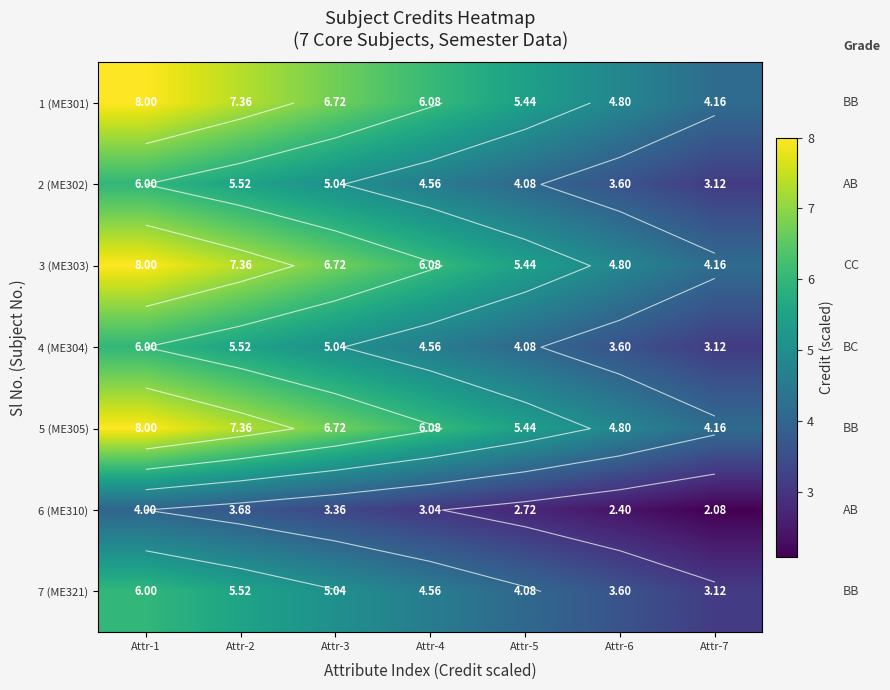

What value does the 2 (ME302) series have at Attr-6?

3.6